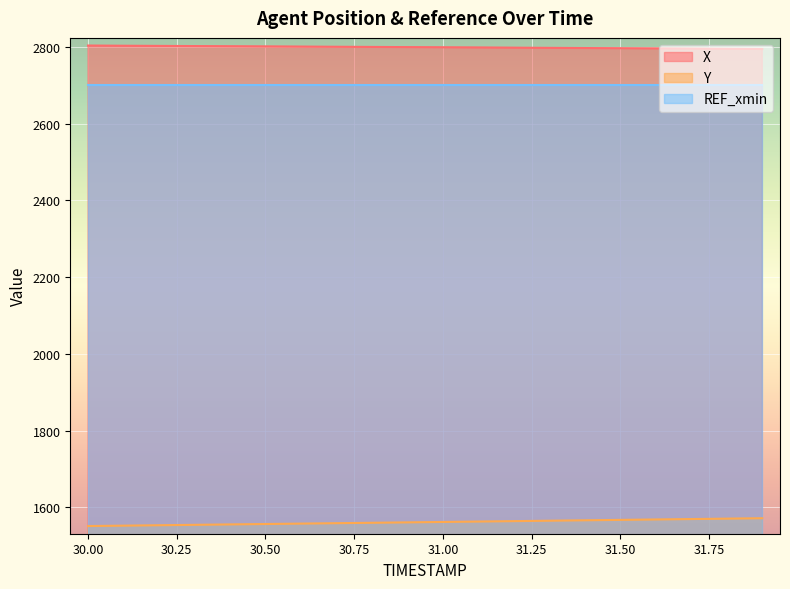

Is it true that Y equals 2234.7 at 30.7?

False